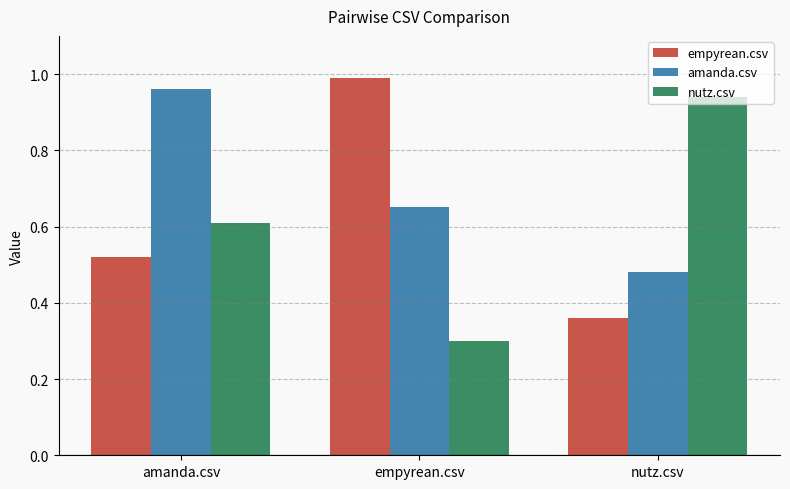

What is the label of the 1st bar from the left?

amanda.csv